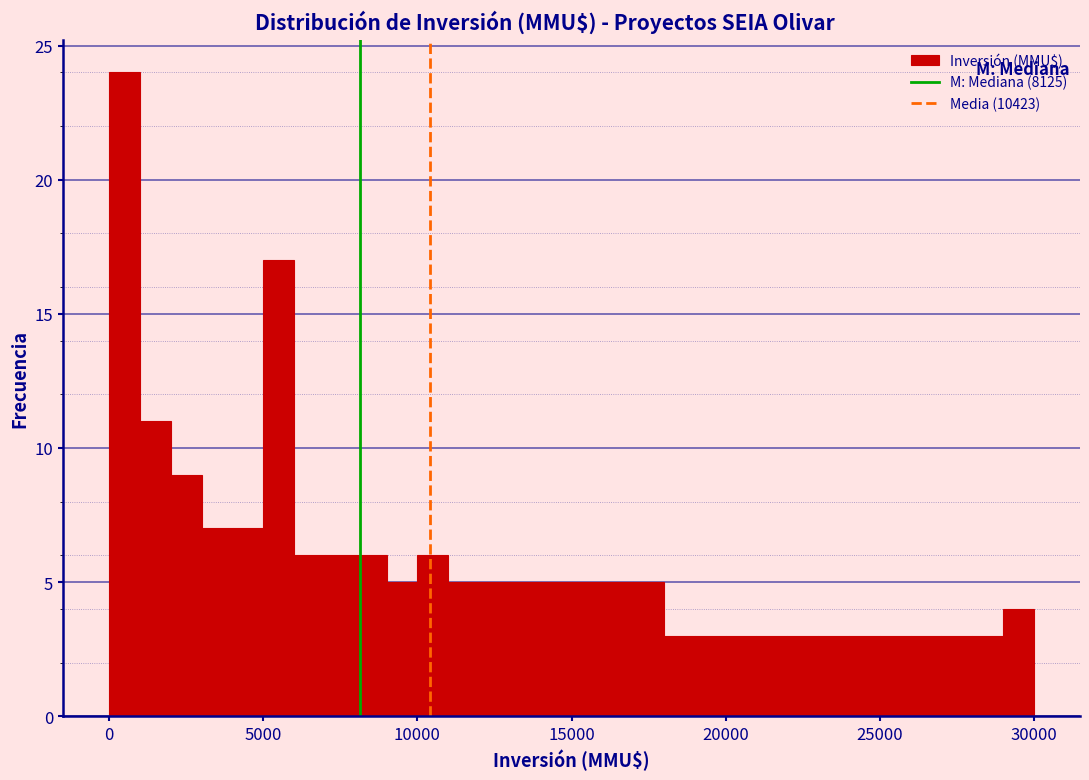

Around what value on the x-axis is the tallest bar? Give the approximate position of its centre, as read against the axis.

500